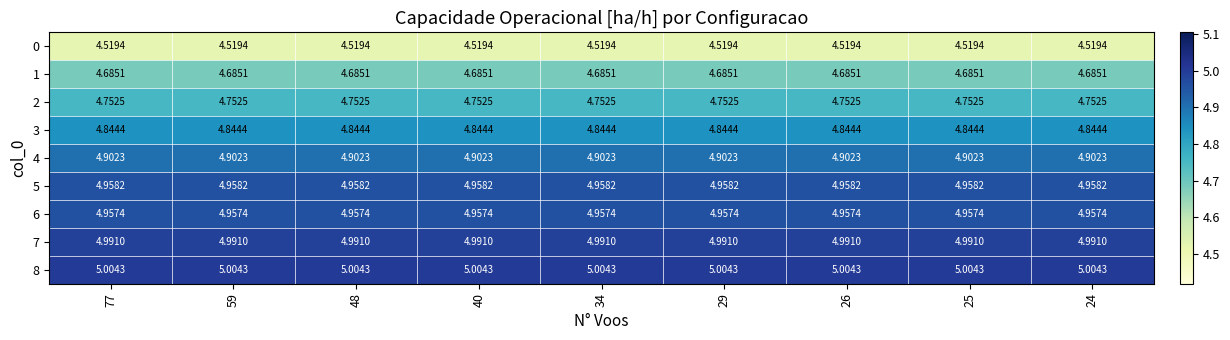

Is the value of 1 at 40 greater than the value of 4 at 77?

No